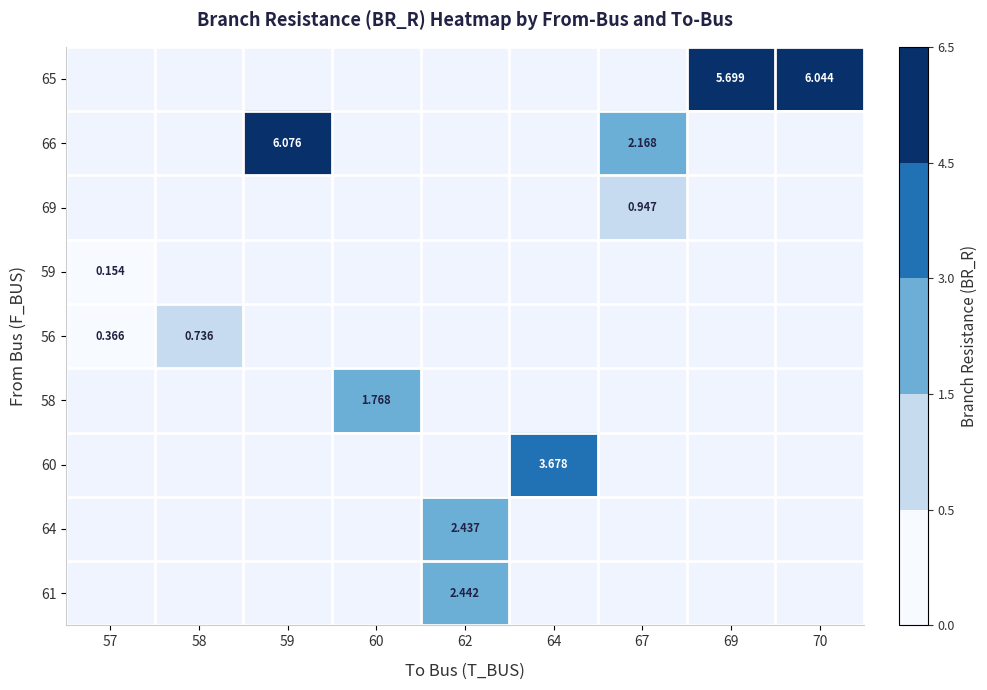

How many values in 60 are above zero?

1